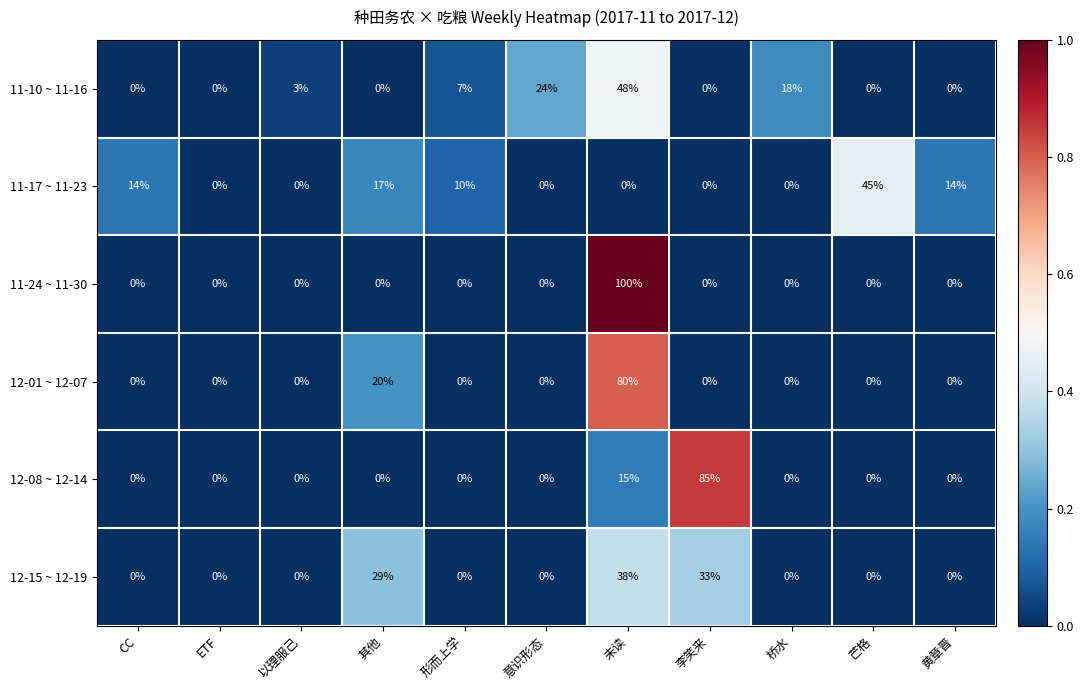

Which series has the widest spread of values?

11-24 ~ 11-30